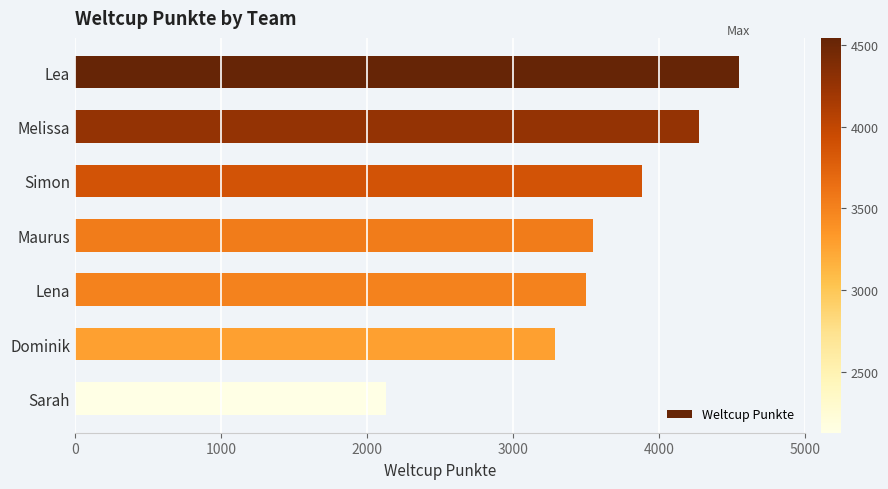

How many values are below 3549?

3